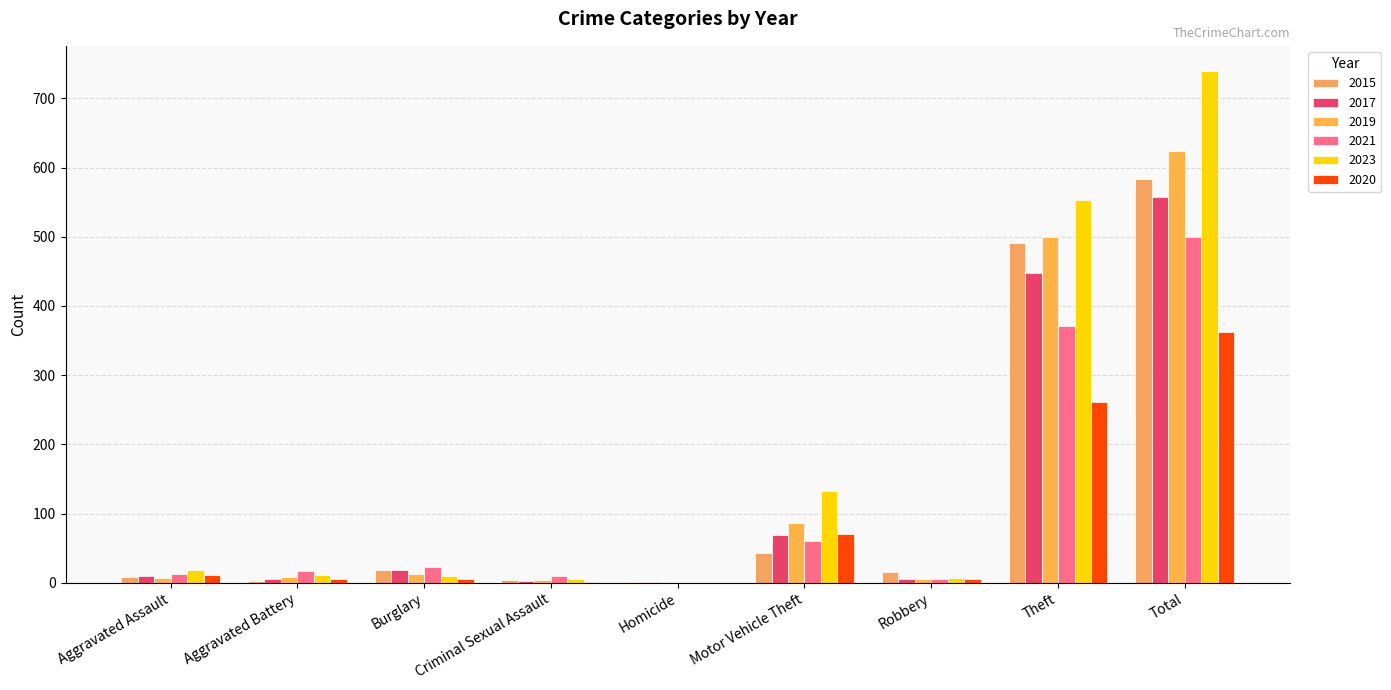

Does the chart contain stacked bars?

No